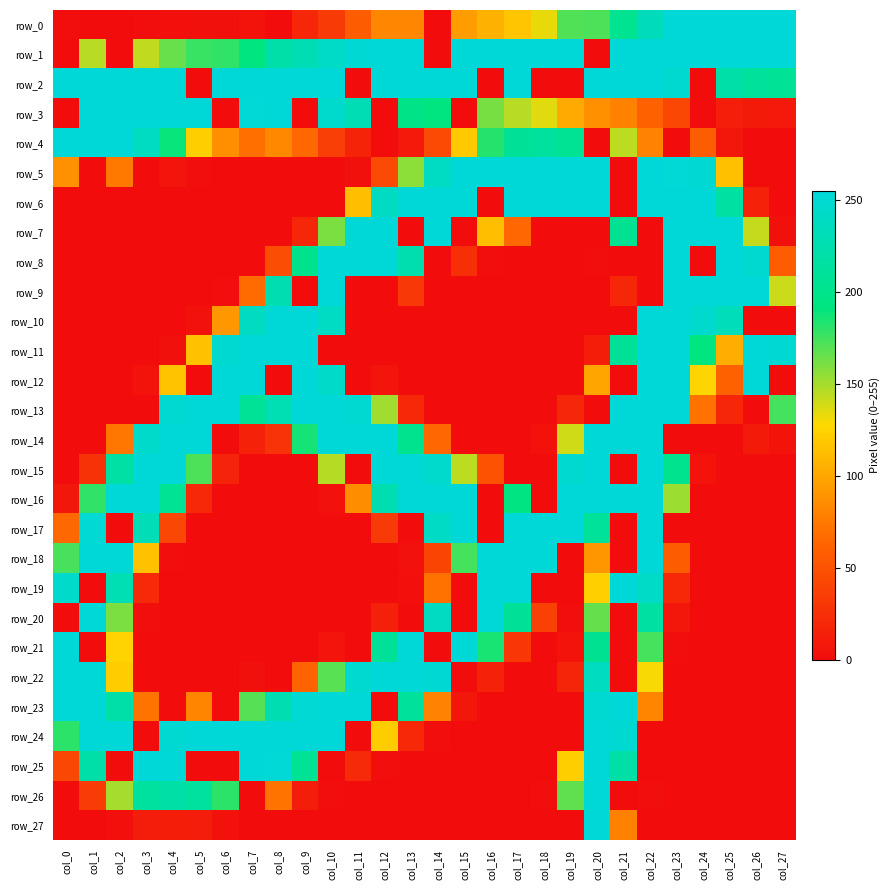

Reading right to left, transcribe all the data shown in this chart.

row_0: 255	255	255	255	255	234	203	172	171	133	117	106	94	0	82	82	57	33	19	0	5	3	3	2	1	0	0	1
row_1: 255	255	255	255	255	255	255	0	255	255	255	255	255	0	255	255	251	243	230	220	191	179	177	165	143	0	145	0
row_2: 207	212	220	0	248	254	255	255	0	0	255	0	255	255	255	255	0	255	255	255	255	255	0	255	255	255	255	255
row_3: 9	10	13	0	42	61	79	88	102	135	145	161	0	192	197	0	230	246	0	254	253	0	255	255	255	255	255	0
row_4: 0	0	7	58	0	80	144	0	206	213	209	182	119	44	9	0	17	36	65	83	69	87	122	189	238	255	255	255
row_5: 0	0	114	250	253	254	0	255	255	255	255	255	255	240	156	44	3	0	0	0	0	0	1	6	0	74	0	88
row_6: 0	15	217	255	255	255	0	255	255	255	255	0	255	255	255	239	113	0	0	0	0	0	0	0	0	0	0	0
row_7: 3	142	255	255	255	0	205	0	0	0	65	113	0	255	0	255	254	160	19	0	0	0	0	0	0	0	0	0
row_8: 57	248	255	0	255	0	0	1	0	0	0	1	25	0	225	255	255	255	201	46	0	0	0	0	0	0	0	0
row_9: 140	255	255	255	255	0	19	0	0	0	0	0	0	0	31	0	0	255	0	227	67	1	0	0	0	0	0	0
row_10: 0	0	233	247	255	255	0	0	0	0	0	0	0	0	0	0	0	240	255	255	239	92	4	0	0	0	0	0
row_11: 250	255	104	191	255	255	209	12	0	0	0	0	0	0	0	0	0	0	255	255	255	249	115	3	0	0	0	0
row_12: 0	255	61	126	255	255	0	99	0	0	0	0	0	0	0	6	0	244	255	0	255	255	0	116	5	0	0	0
row_13: 174	0	19	71	255	255	255	0	19	0	0	0	0	0	20	151	250	255	255	228	207	255	255	250	0	0	0	0
row_14: 5	10	0	0	0	255	255	255	139	4	0	0	0	65	202	255	255	255	186	28	15	0	255	255	245	73	0	0
row_15: 0	0	0	5	202	255	0	255	249	0	0	50	144	246	255	255	0	146	0	0	0	16	172	255	255	218	27	0
row_16: 0	0	0	0	152	255	255	255	255	0	193	0	255	255	255	227	86	4	0	0	0	0	20	206	255	255	179	7
row_17: 0	0	0	0	0	255	0	210	255	255	255	0	255	242	0	33	0	0	0	0	0	0	0	42	231	0	252	65
row_18: 0	0	0	0	57	254	0	91	0	255	255	255	174	40	4	0	0	0	0	0	0	0	0	1	115	255	255	173
row_19: 0	0	0	0	20	243	255	123	0	0	255	255	0	71	2	0	0	0	0	0	0	0	0	0	21	228	0	247
row_20: 0	0	0	0	7	216	0	166	1	37	209	255	0	239	0	14	0	0	0	0	0	0	0	0	1	160	255	0
row_21: 0	0	0	0	1	174	0	205	5	0	30	185	255	0	255	209	0	6	0	0	0	0	0	0	0	125	0	255
row_22: 0	0	0	0	0	129	0	237	18	0	0	15	0	251	255	255	249	169	62	0	3	0	0	0	0	121	255	255
row_23: 0	0	0	0	0	81	255	250	0	0	0	0	7	80	212	0	255	255	252	227	170	0	81	0	72	220	255	254
row_24: 0	0	0	0	0	0	250	255	0	0	0	0	0	1	20	121	0	254	255	255	255	255	254	250	0	255	255	180
row_25: 0	0	0	0	0	0	219	255	122	0	0	0	0	0	0	1	21	0	206	253	255	0	0	255	255	0	220	43
row_26: 0	0	0	0	0	1	0	255	167	1	0	0	0	0	0	0	0	1	11	72	0	180	213	219	213	150	34	0
row_27: 0	0	0	0	0	0	79	254	0	0	0	0	0	0	0	0	0	0	0	0	0	4	11	12	11	2	0	0